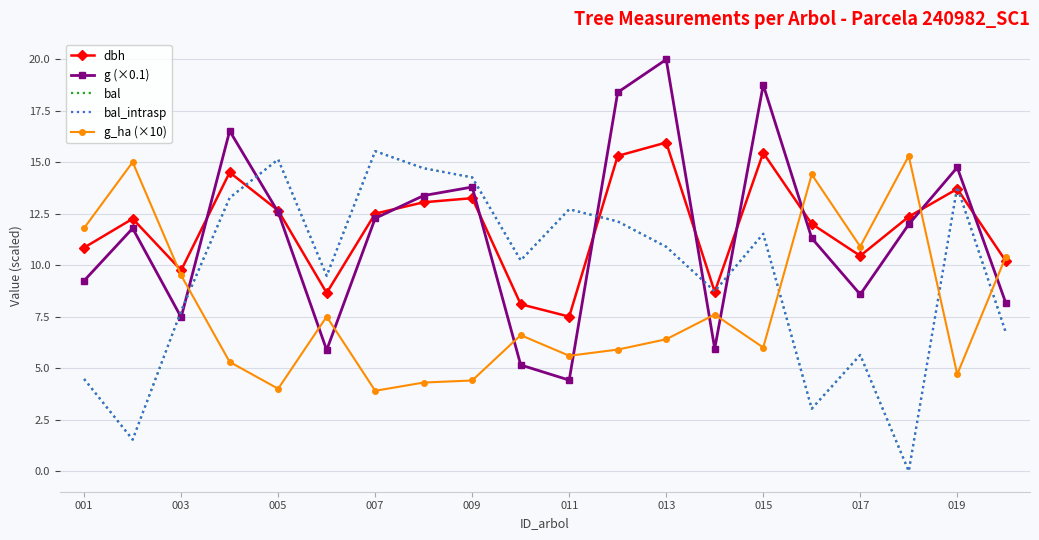

Where is g_ha (×10) nearest to the value 9?

003